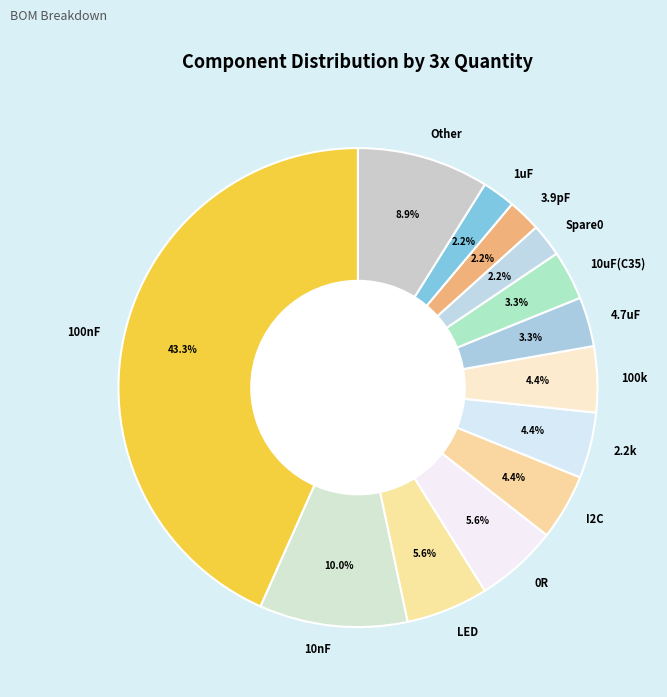

What portion of the pie excludes 2.2k?

95.6%